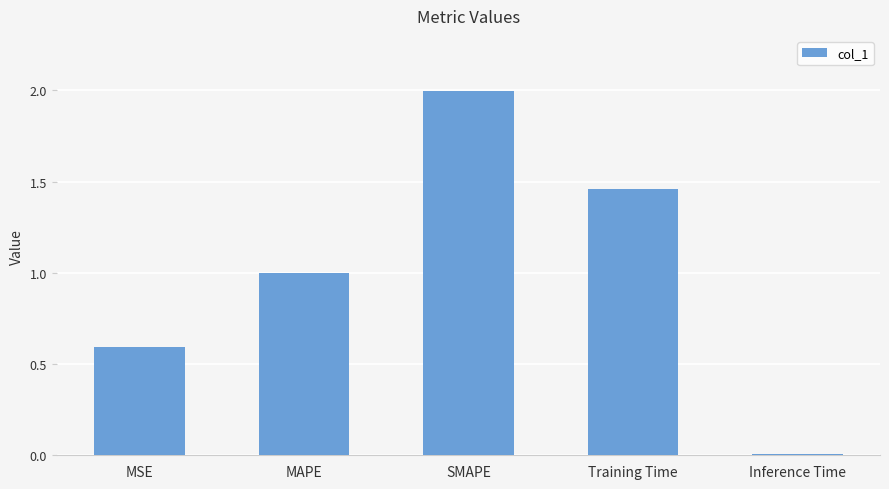

Is it true that the value at MAPE is 1.3?

False